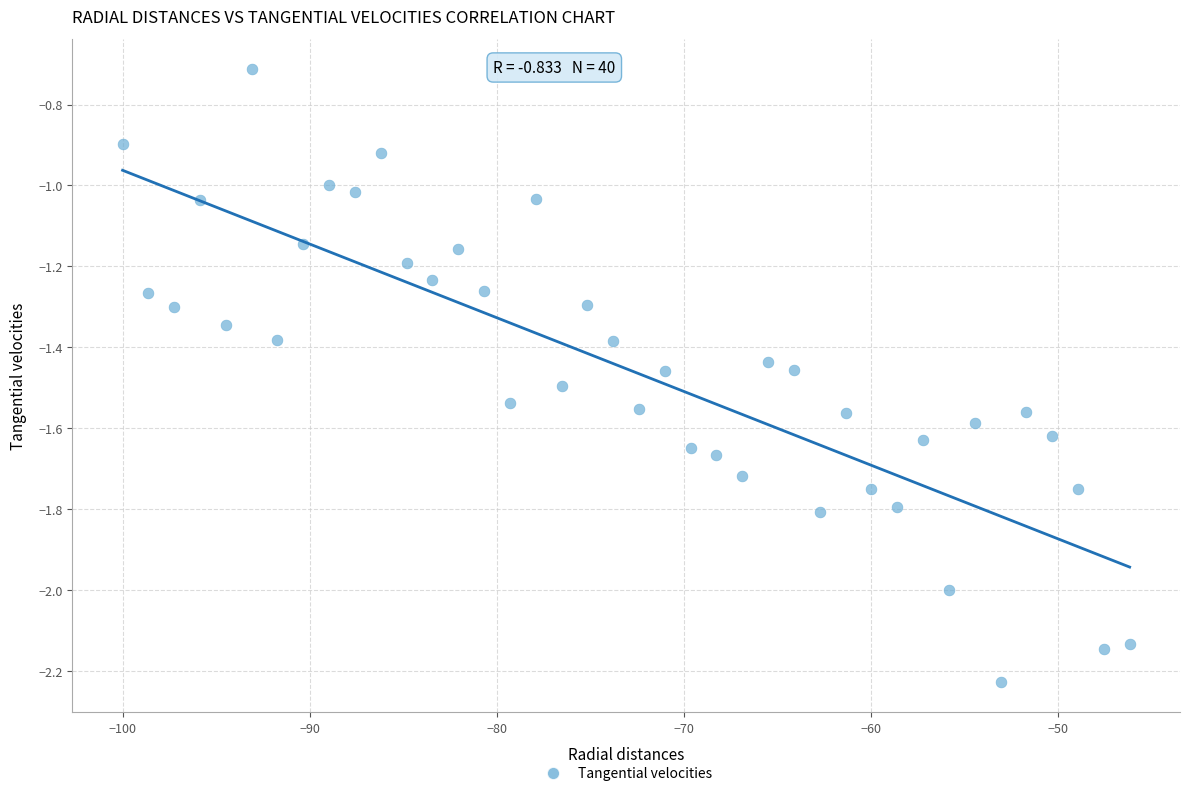

What is the range of Y values (max minus min)?

1.5